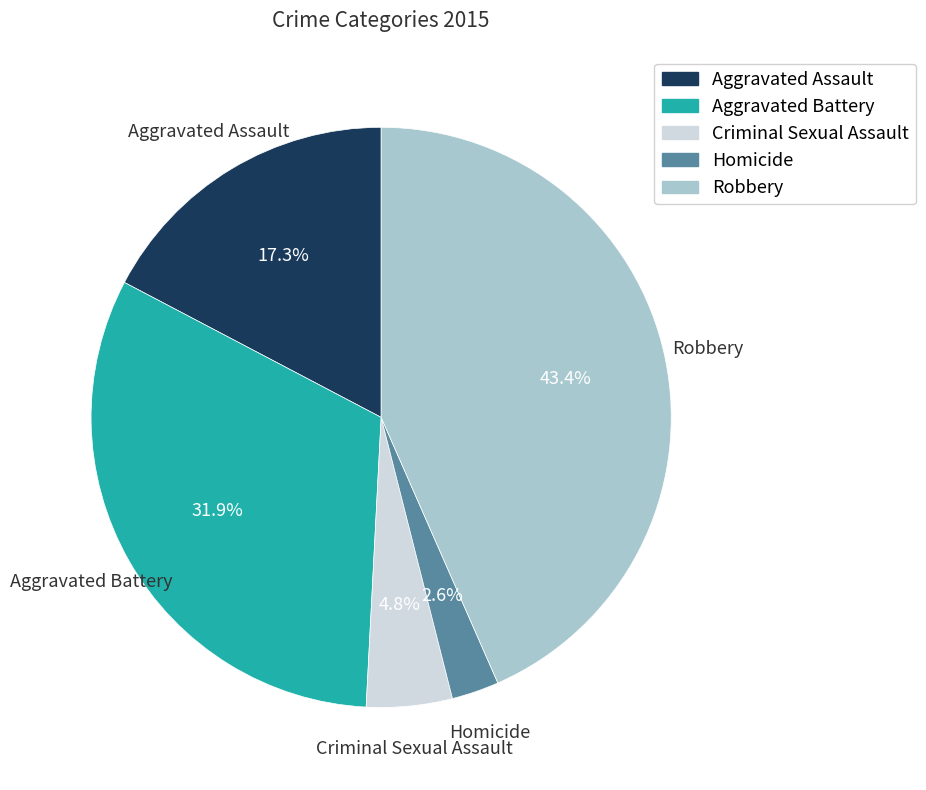

Does Homicide account for over 50% of the chart?

No